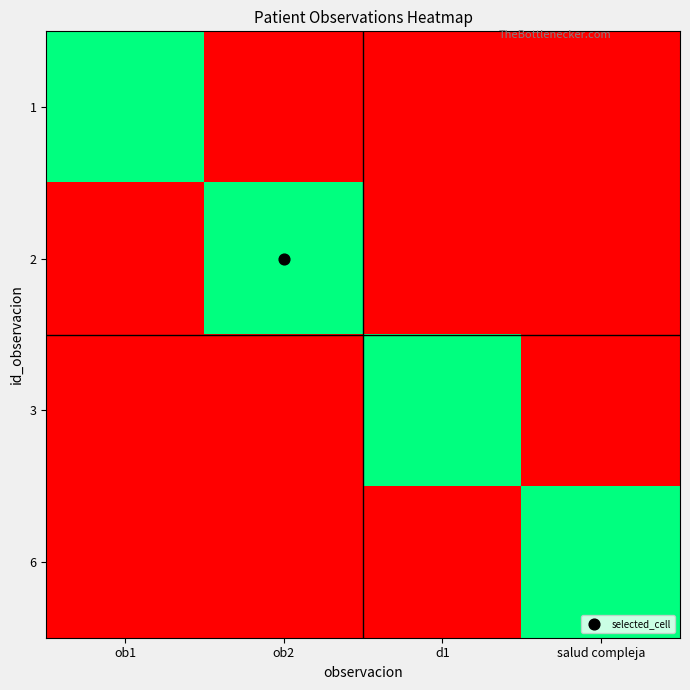

List the series in order of their peak value, highest first.

1, 2, 3, 6